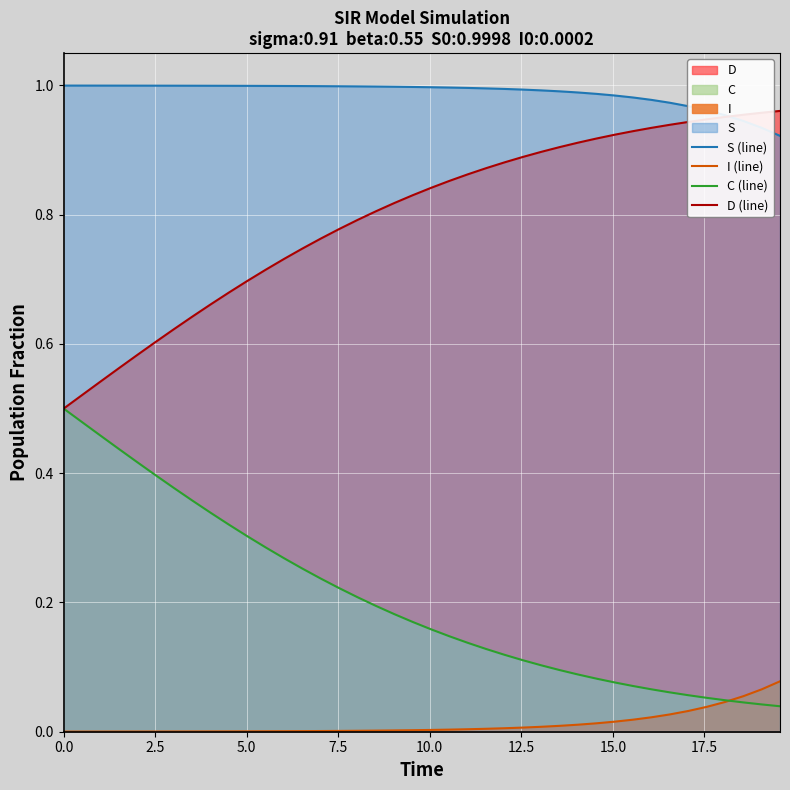

At 38, list the series in order from largest to smallest.

D (line), S (line), I (line), C (line)